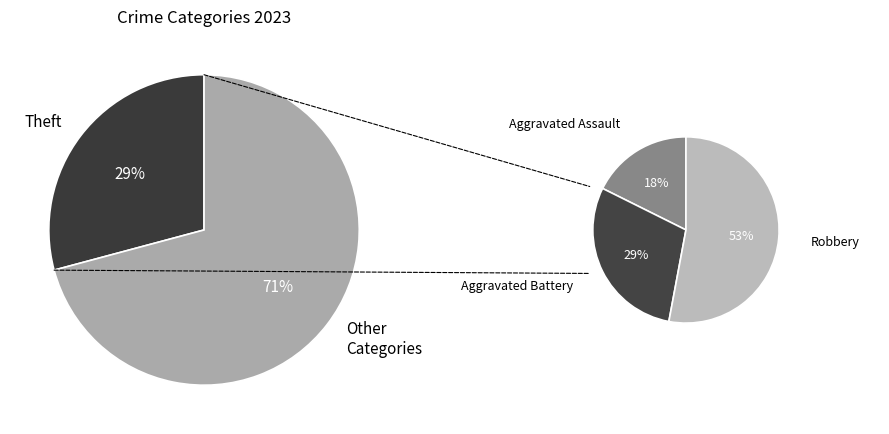

How many segments does this pie chart have?

4